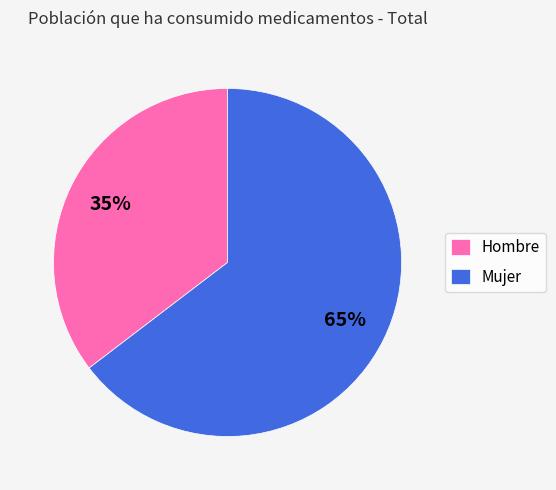

Between Mujer and Hombre, which is larger?

Mujer